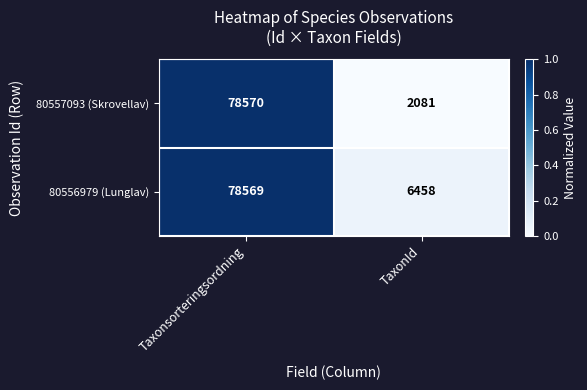

Is it true that 80557093 (Skrovellav) equals 78570 at Taxonsorteringsordning?

True